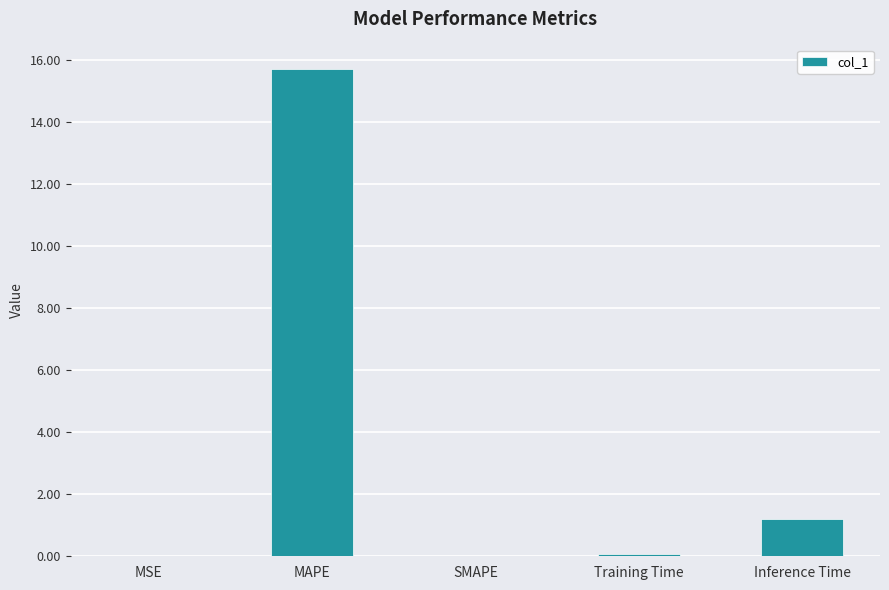

What is the maximum value shown in the chart?

15.7